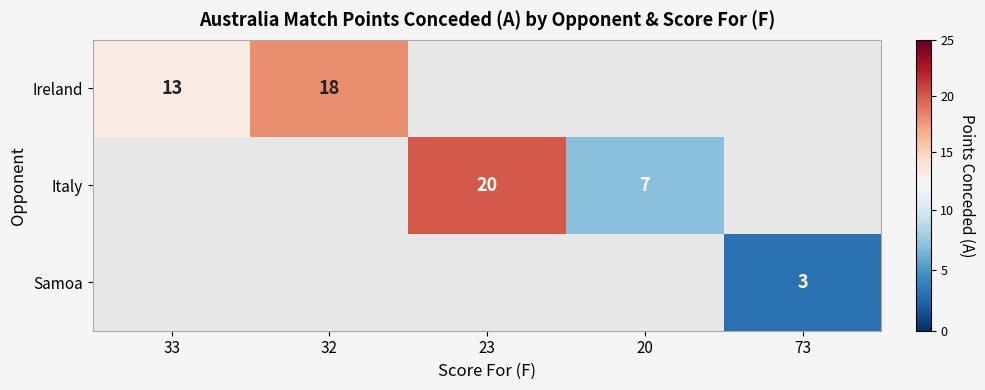

The Ireland series shows 5 at 32. True or false?

False